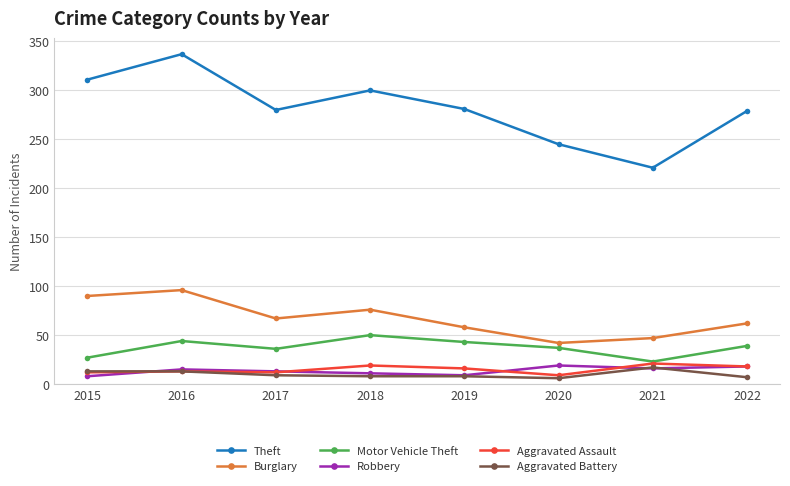

True or false: Robbery and Theft intersect in this chart.

False